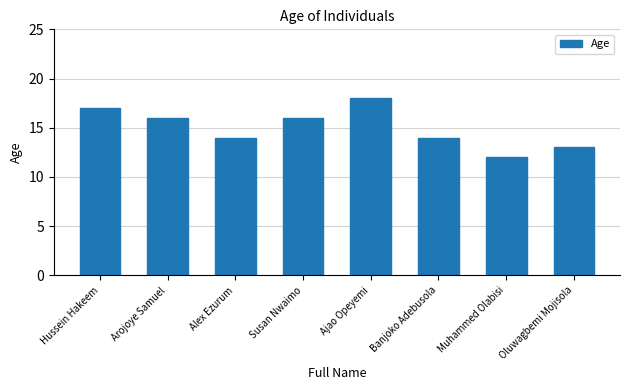

Which label corresponds to the smallest value in the chart?

Muhammed Olabisi